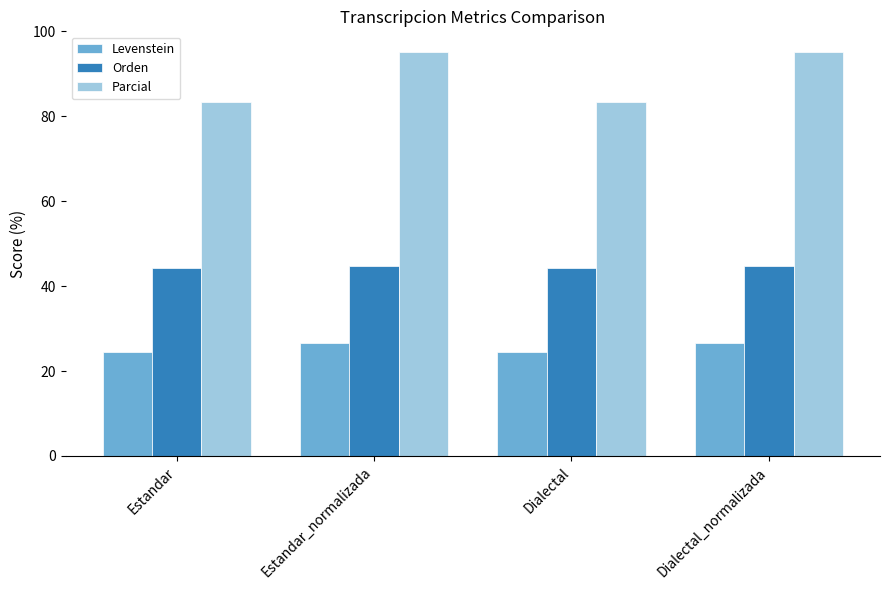

What position from the right is Dialectal?

2